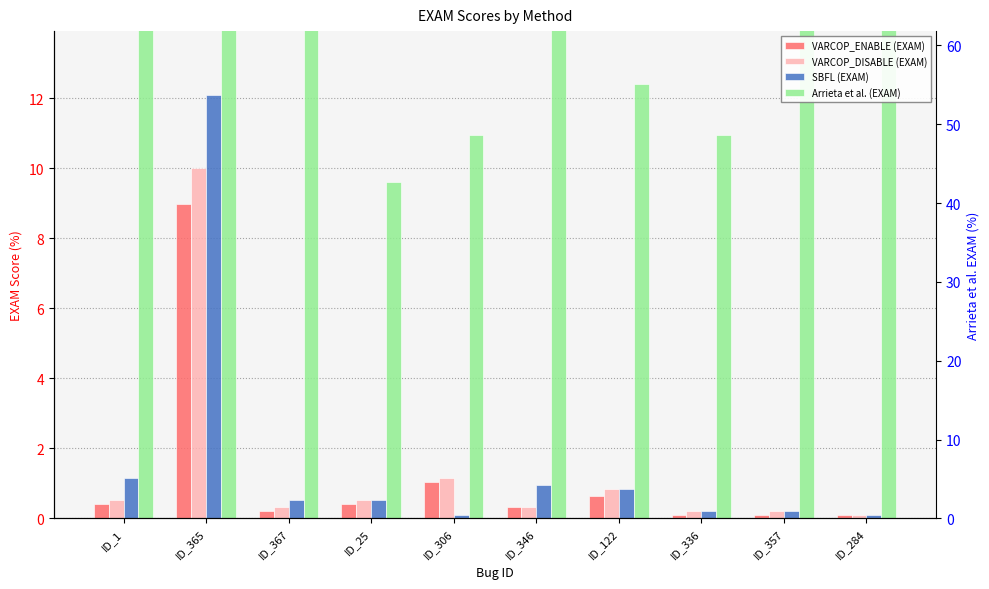

Where is VARCOP_DISABLE (EXAM) nearest to the value 5?

ID_306